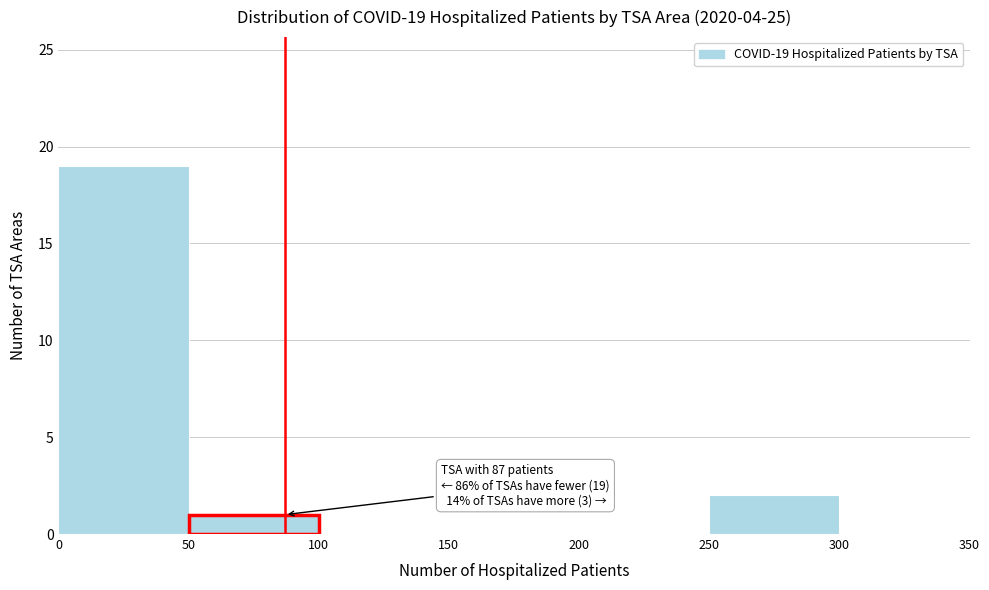

Which range on the x-axis has the tallest bar?

0 to 50